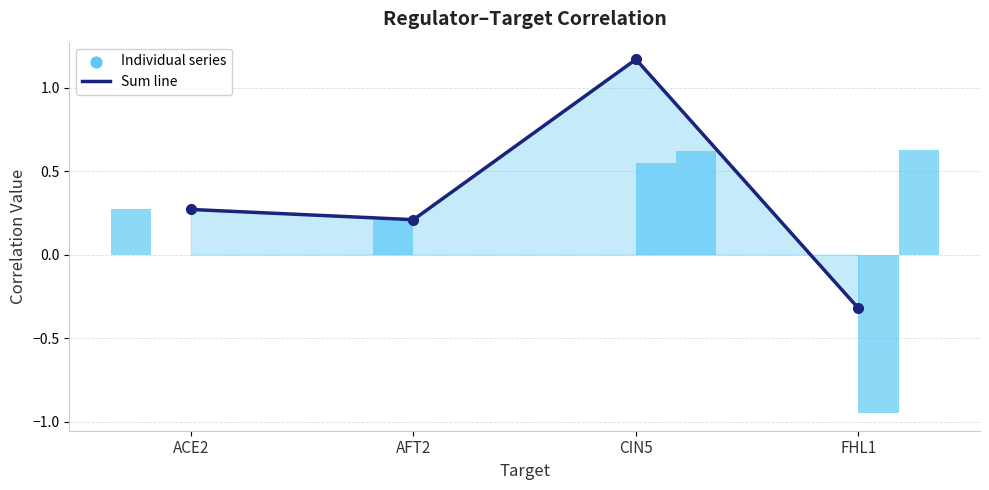

Which series has the largest total across all categories?

Running sum line